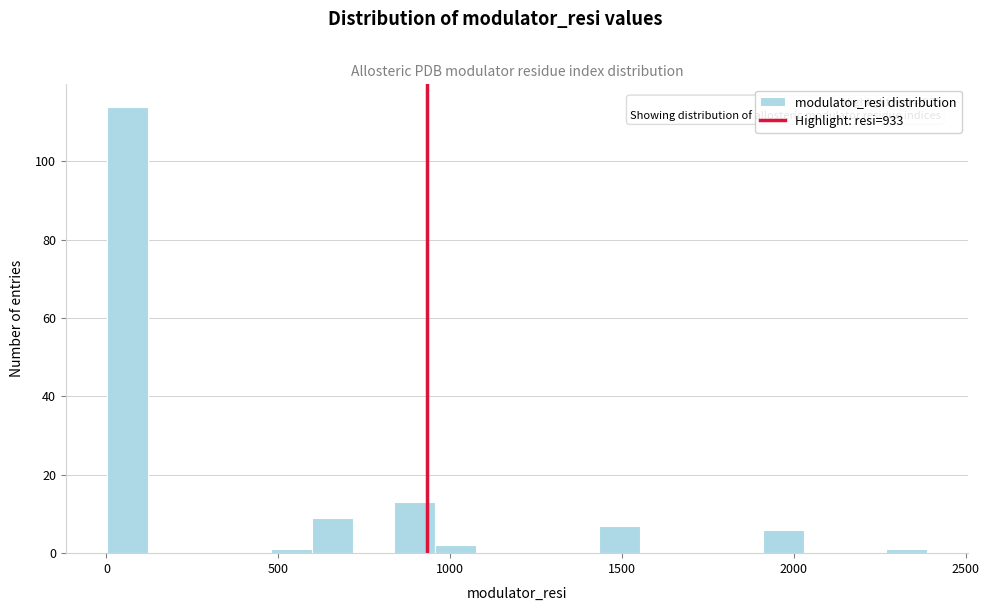

Around what value on the x-axis is the tallest bar? Give the approximate position of its centre, as read against the axis.

50